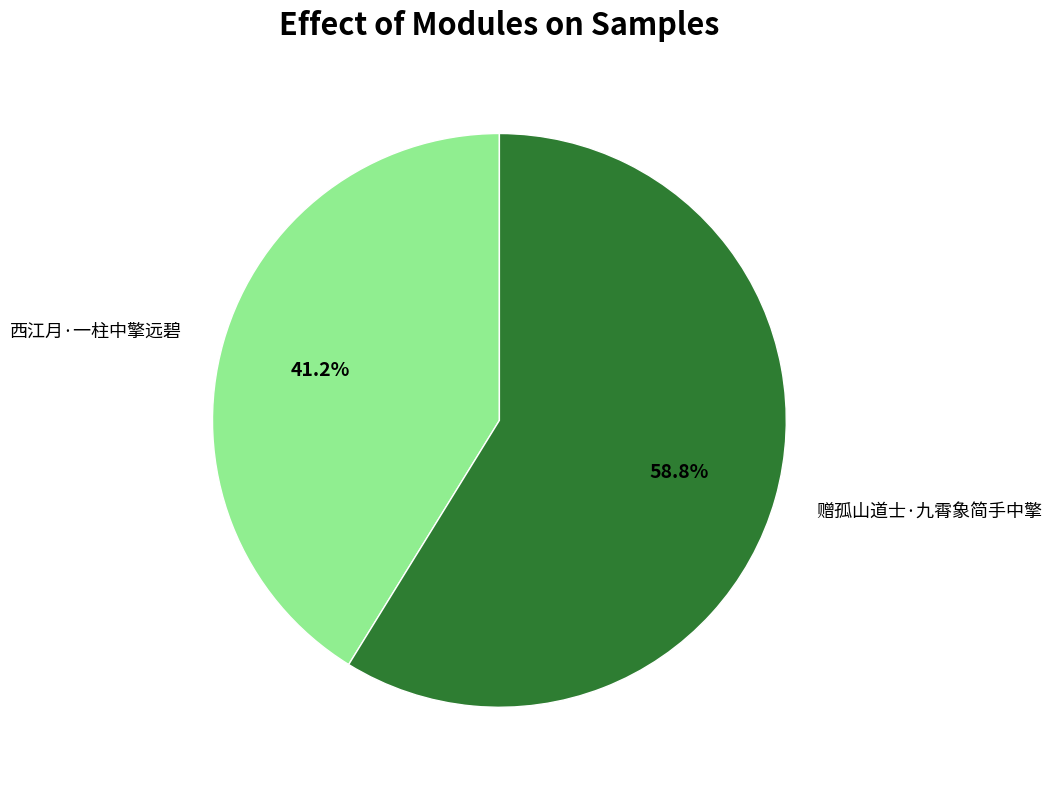

To the nearest percent, what percentage of the pie is 西江月·一柱中擎远碧?

41%